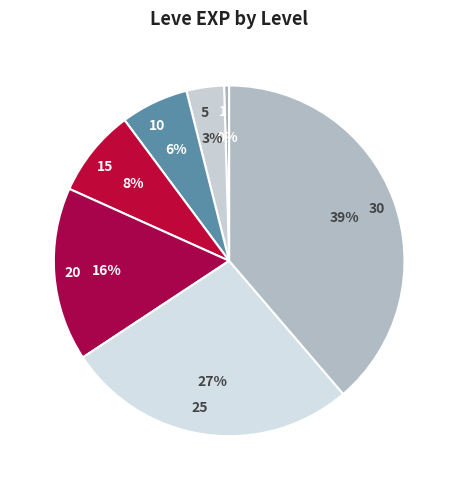

True or false: 25 accounts for 27% of the total.

True